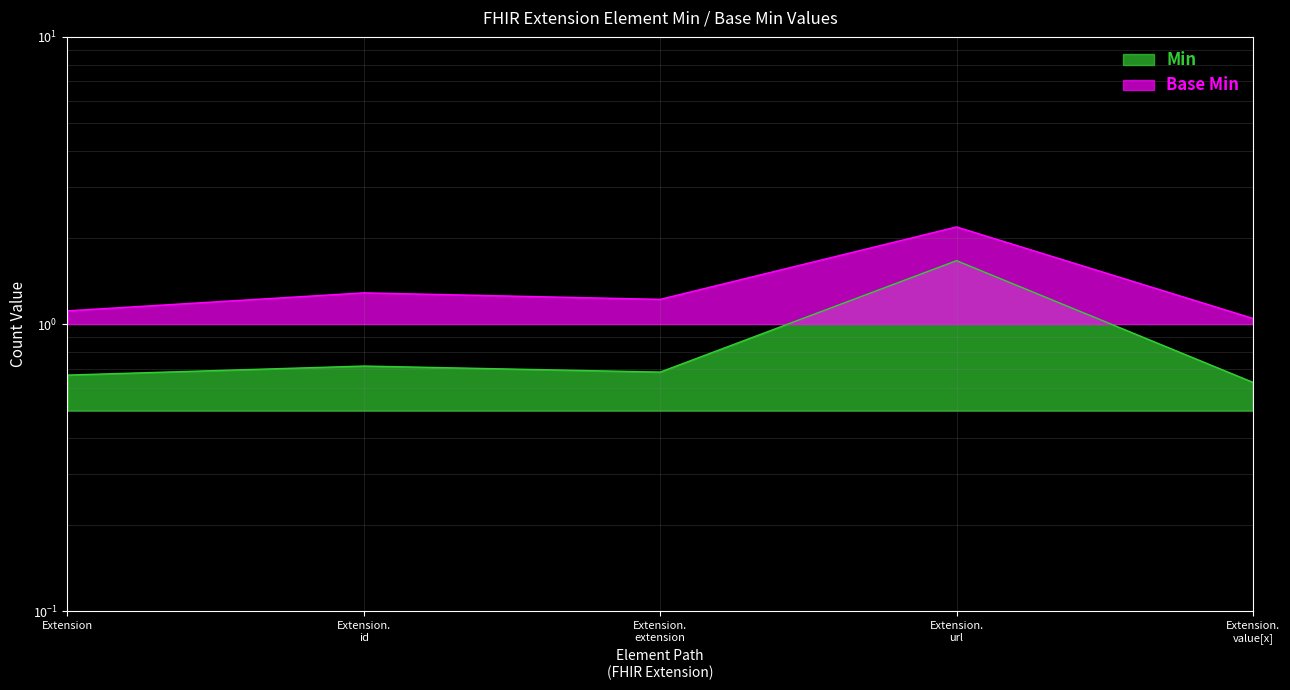

True or false: the data shows 0.4 at Extension.

False